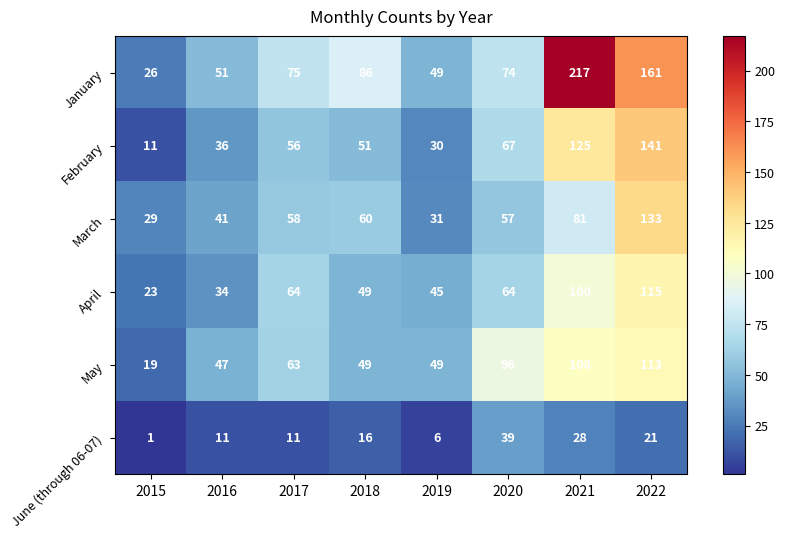

The value of June (through 06-07) at 2022 is 21. True or false?

True